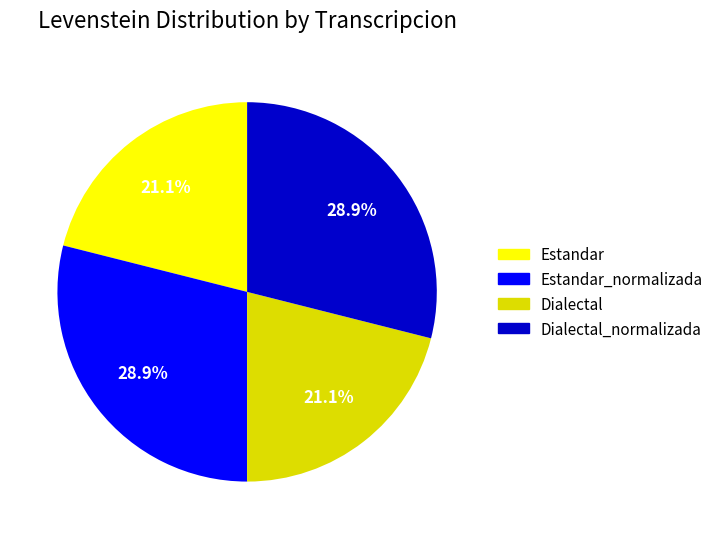

Is there a majority slice in this chart?

No